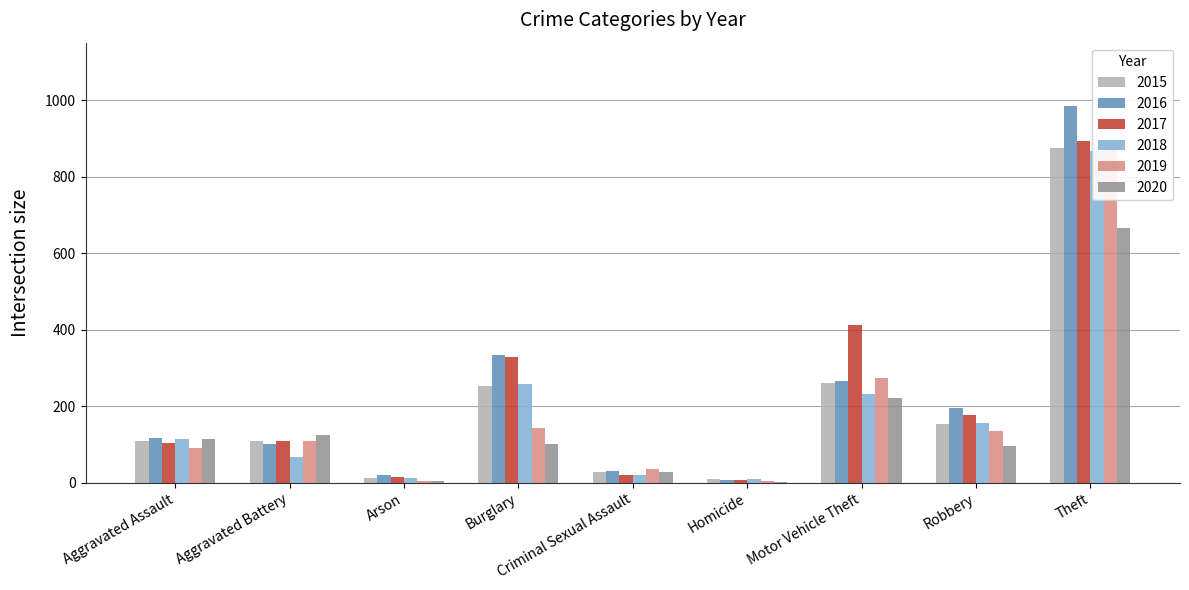

Is the value of 2019 at Homicide greater than the value of 2020 at Motor Vehicle Theft?

No